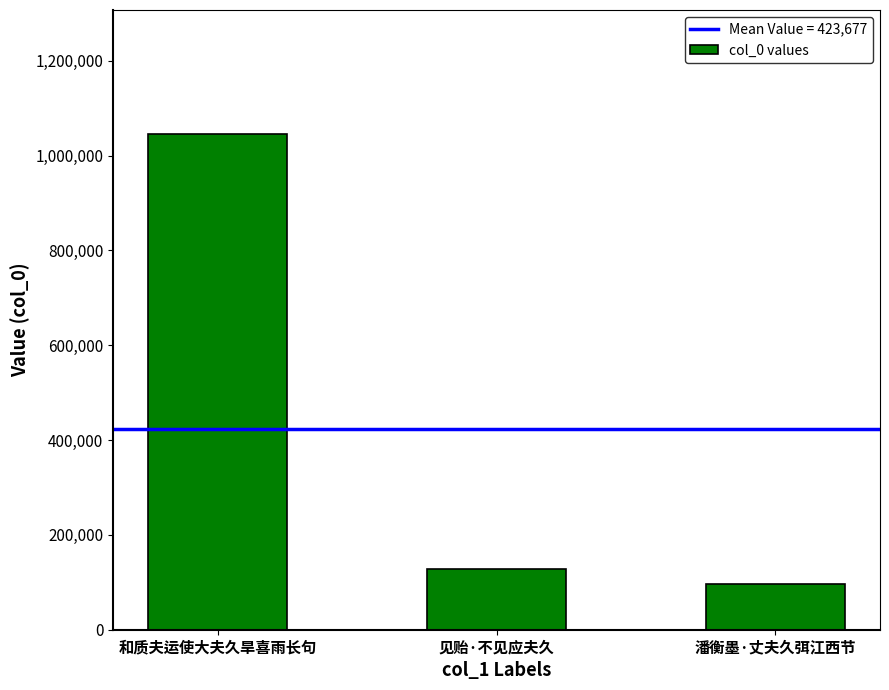

What value does the data have at 见贻·不见应夫久, to the nearest 10?

128280